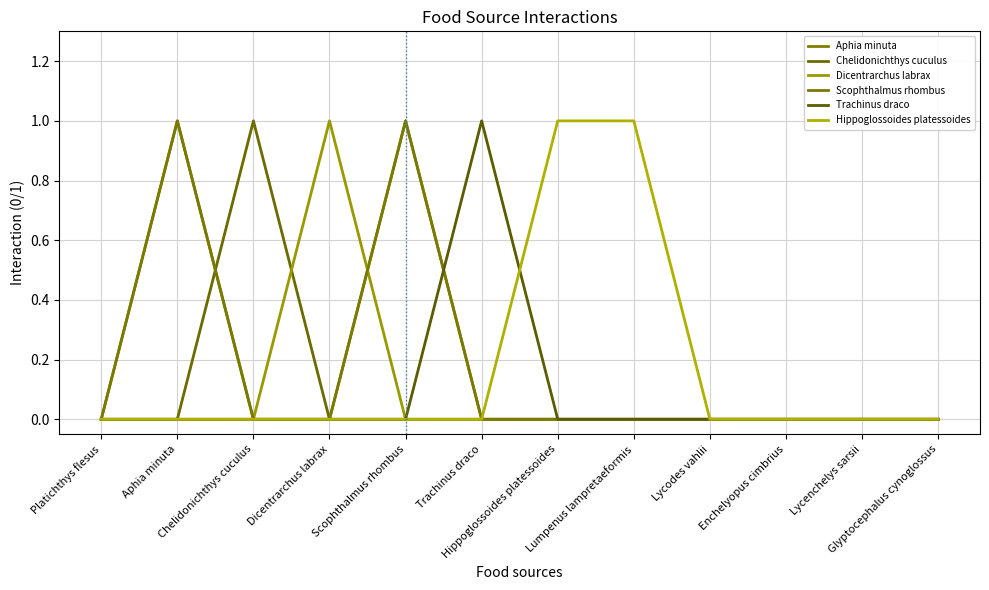

What is the maximum value for Aphia minuta?

1